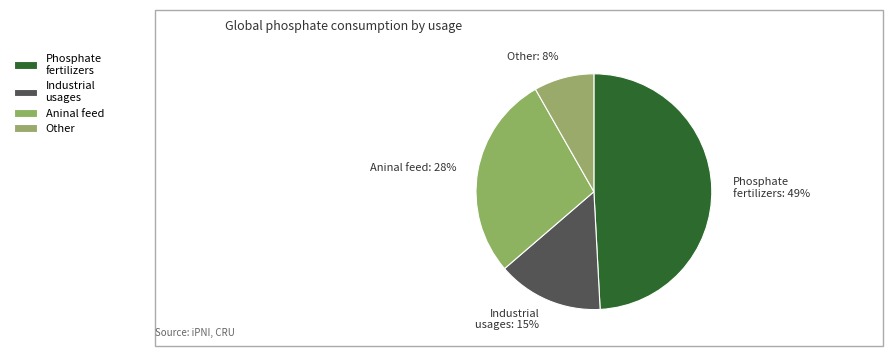

Rank the categories by value from highest to lowest.

Phosphate fertilizers, Aninal feed, Industrial usages, Other